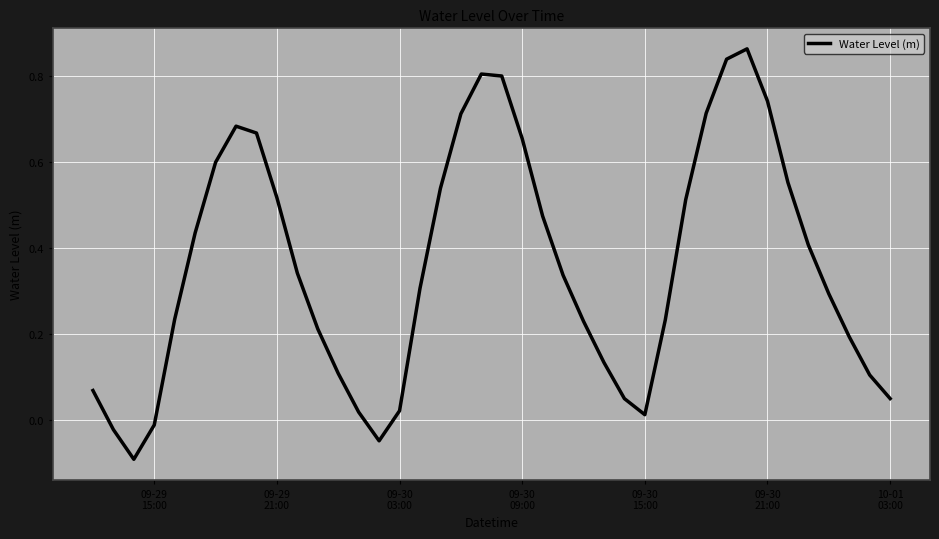

What is the difference between the maximum and minimum values?

1.0